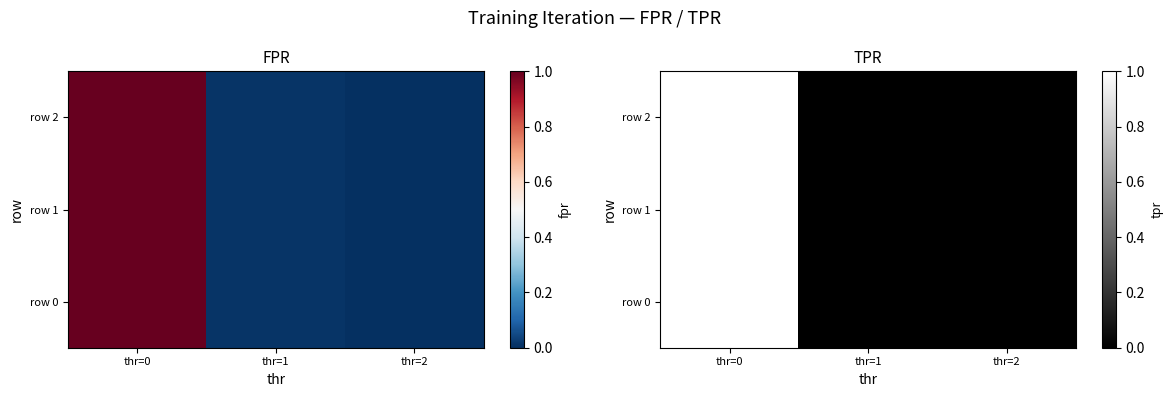

Which has a higher value, thr=0 or thr=1?

thr=0